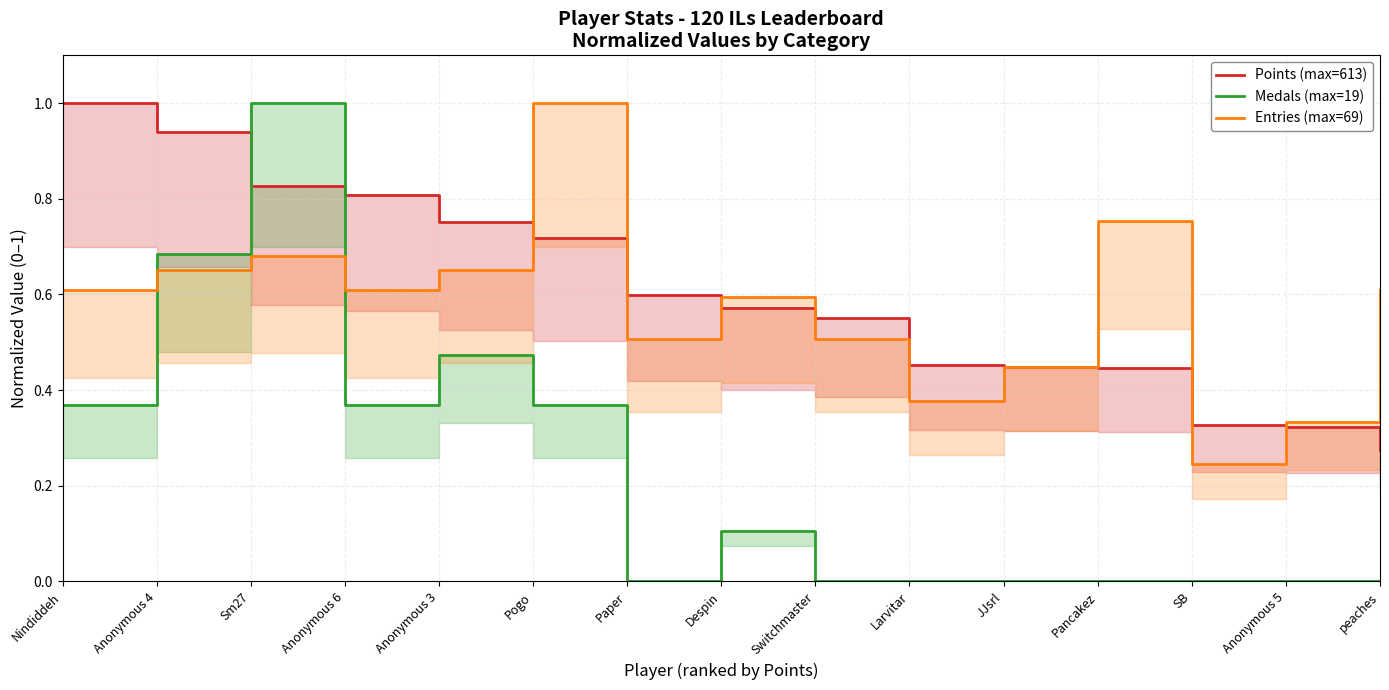

Does the chart have visible grid lines?

Yes